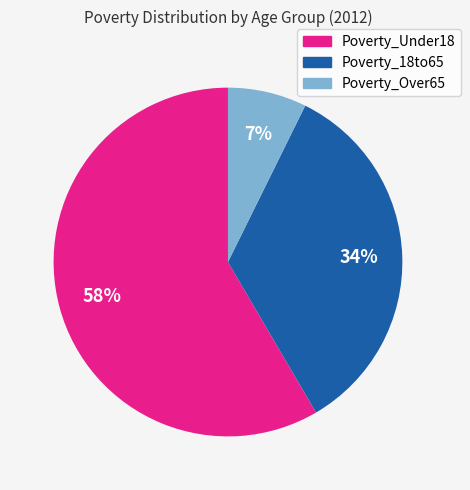

To the nearest percent, what is the combined percentage of Poverty_Over65 and Poverty_Under18?

66%